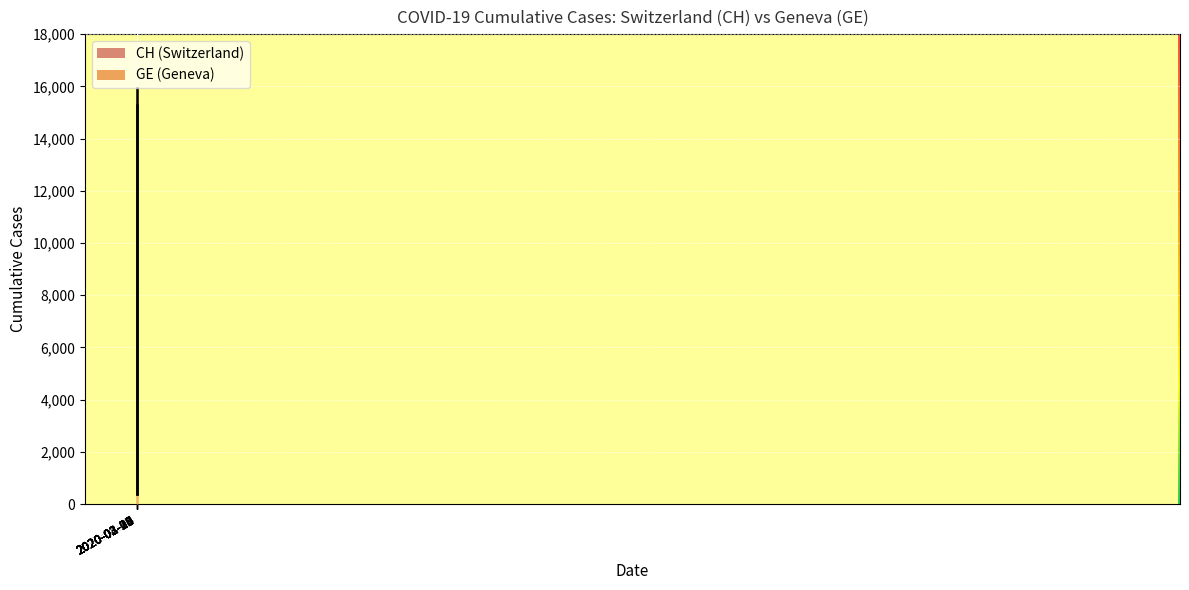

Does the chart display data point markers on the line(s)?

No